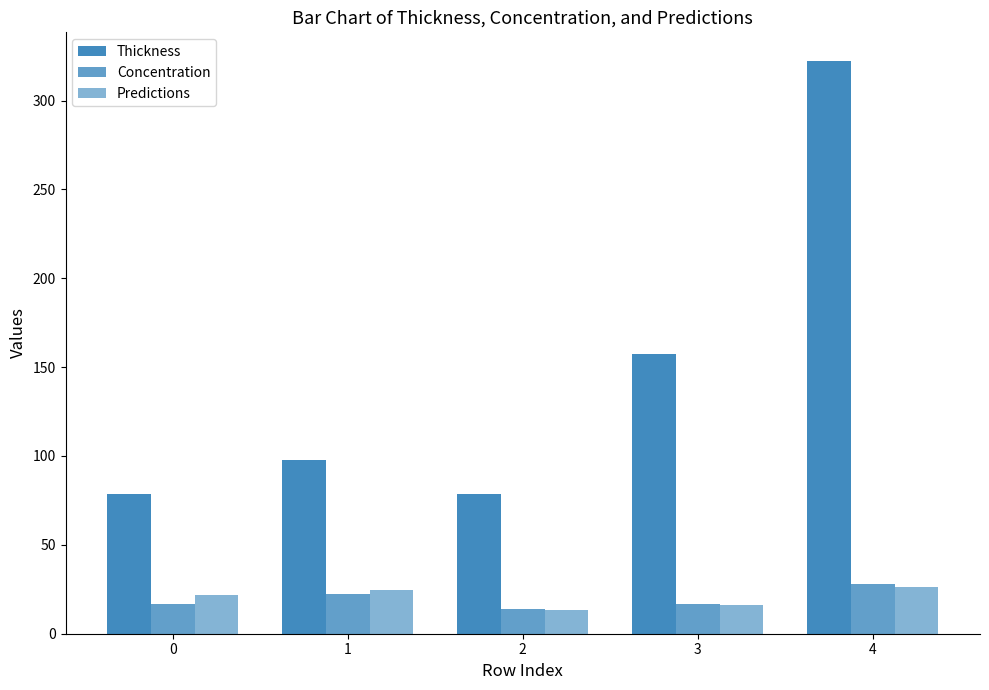

Reading left to right, extract all data points from this chart.

Thickness: 78.5	97.8	78.8	157.7	322.2
Concentration: 17.0	22.6	13.8	17.0	27.7
Predictions: 22.0	24.5	13.2	16.0	26.6